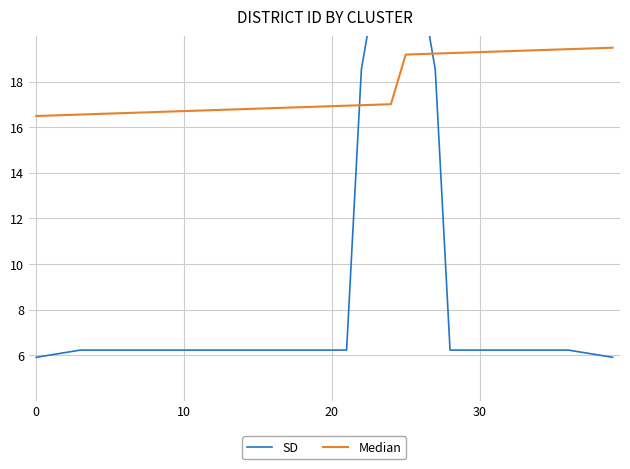

Does the chart have visible grid lines?

Yes